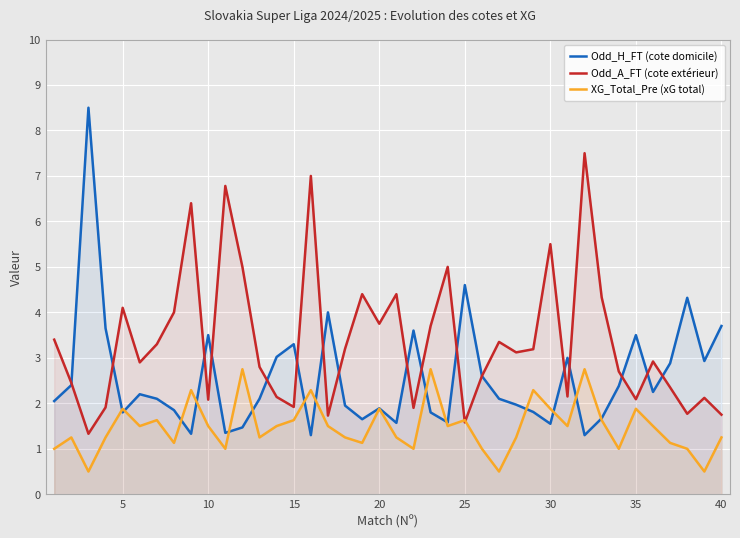

Which series has the largest range (max minus min)?

Odd_H_FT (cote domicile)